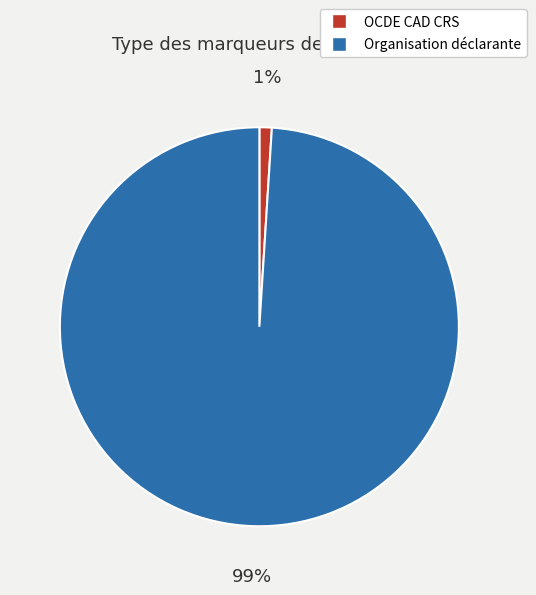

What is the largest slice in the pie chart?

Organisation déclarante